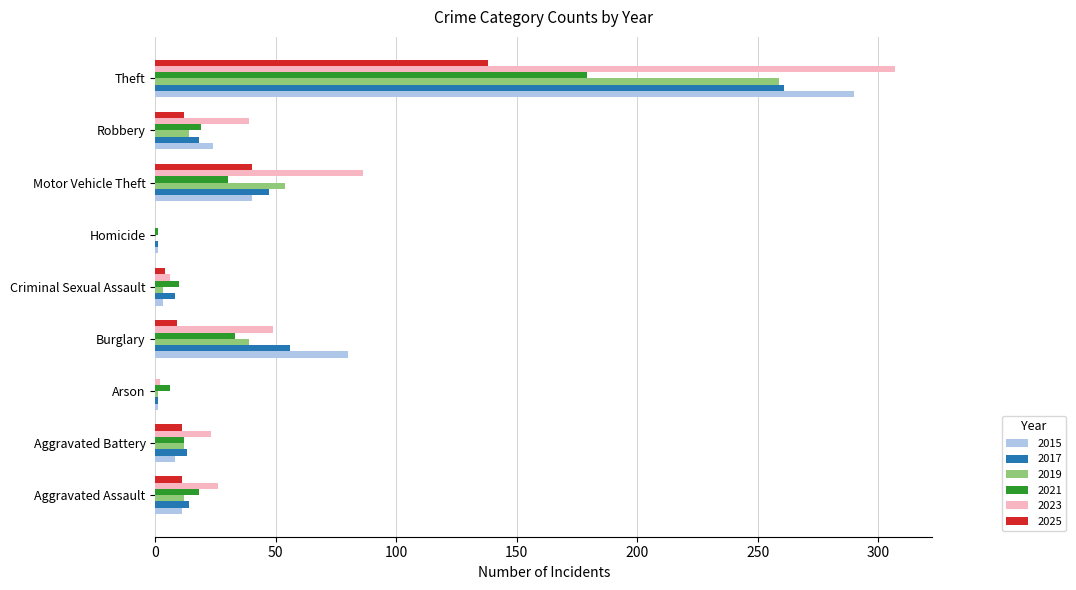

Which series has the widest spread of values?

2023